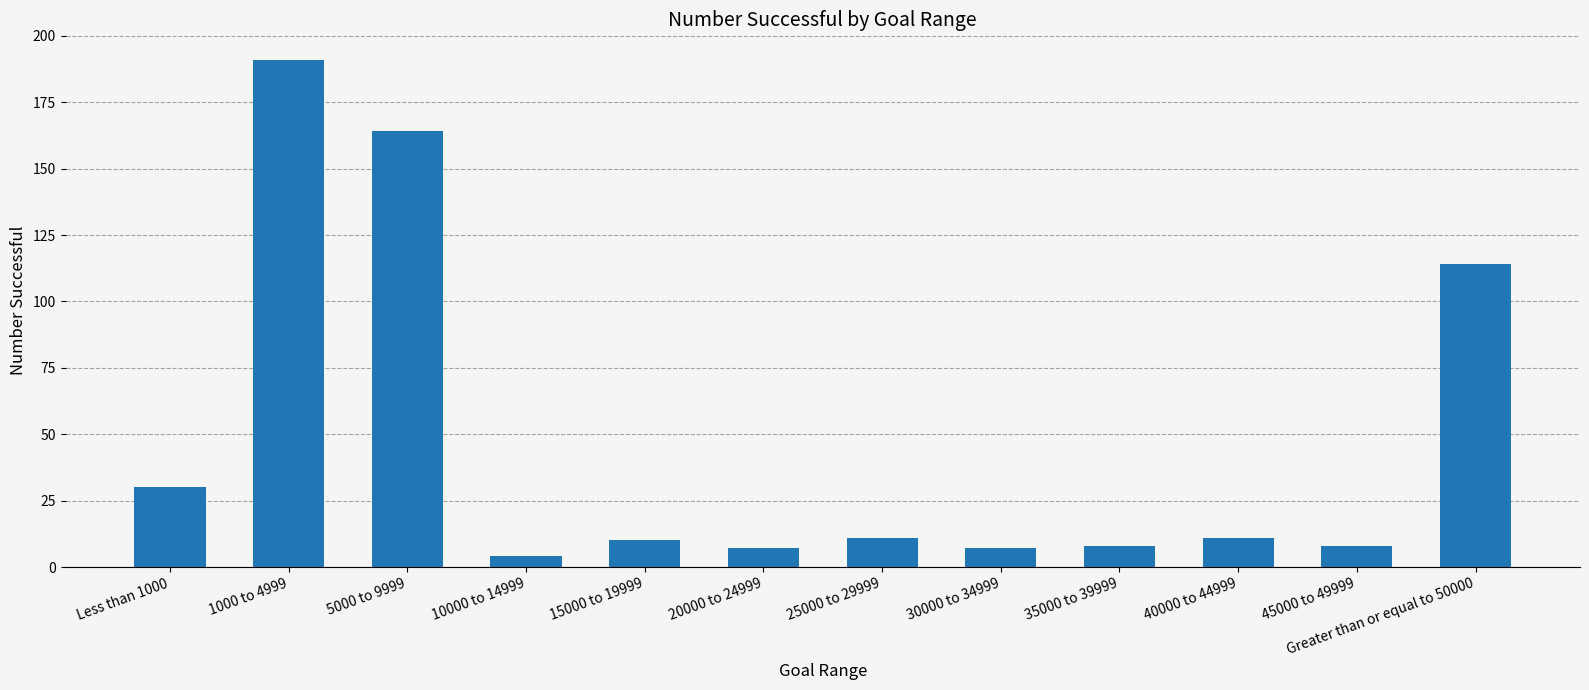

Reading left to right, transcribe all the data shown in this chart.

30	191	164	4	10	7	11	7	8	11	8	114